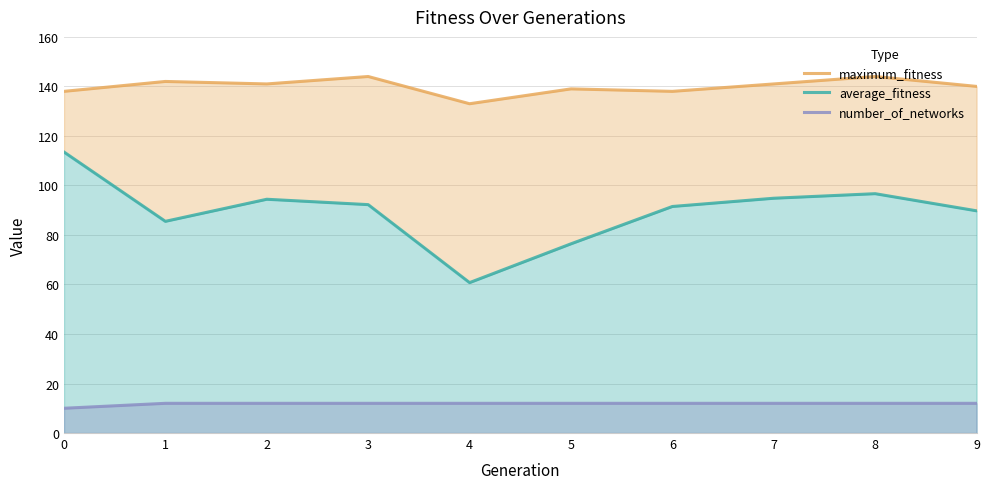

Reading left to right, list all the values displayed in this chart.

maximum_fitness: 0=138.0	1=142.0	2=141.0	3=144.0	4=133.0	5=139.0	6=138.0	7=141.0	8=144.0	9=140.0
average_fitness: 0=113.5	1=85.5	2=94.4	3=92.2	4=60.8	5=76.4	6=91.5	7=94.8	8=96.7	9=89.8
number_of_networks: 0=10.0	1=12.0	2=12.0	3=12.0	4=12.0	5=12.0	6=12.0	7=12.0	8=12.0	9=12.0